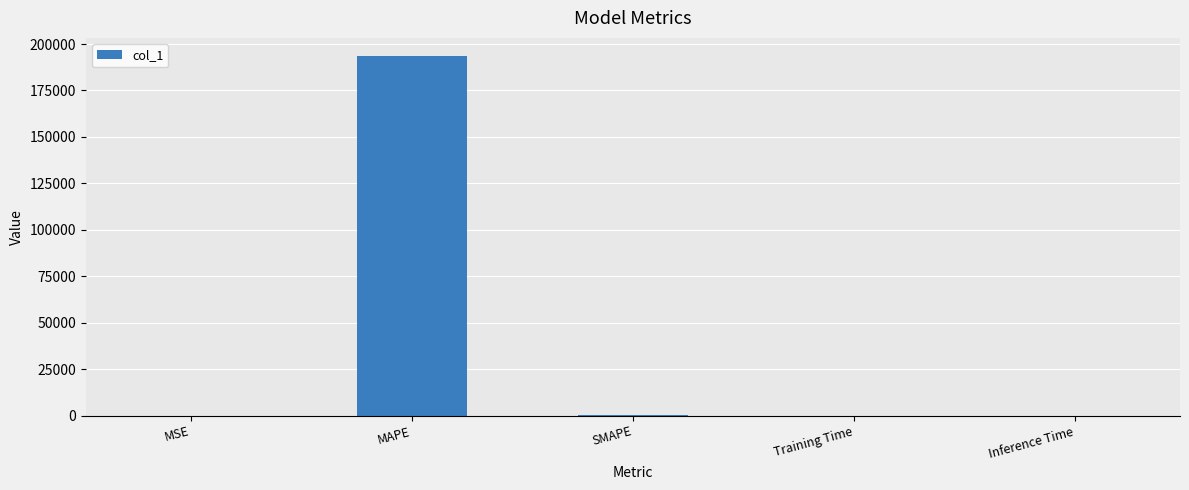

Which has a higher value, MAPE or Inference Time?

MAPE